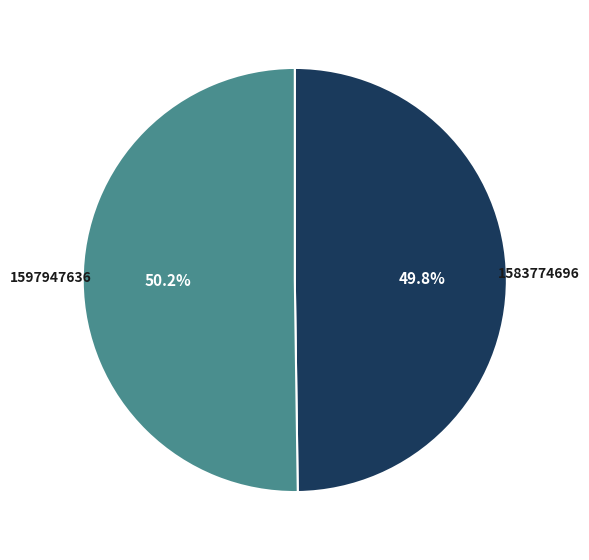

What percentage is the 1597947636 slice, to the nearest percent?

50%